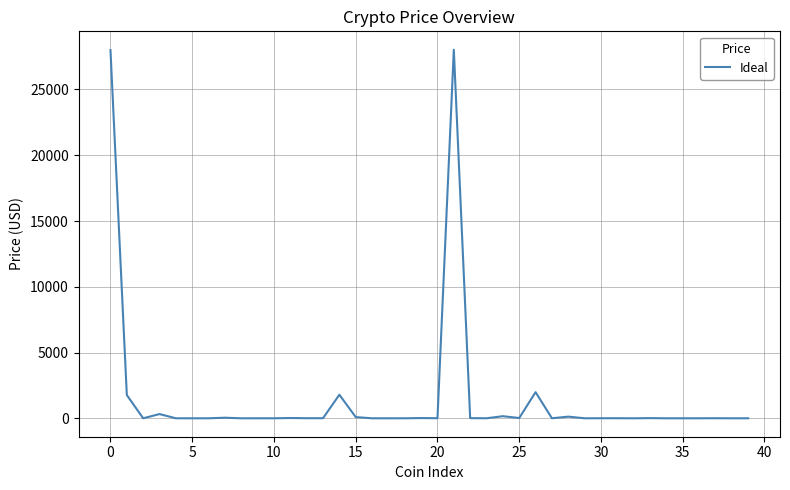

What is the difference between the maximum and minimum values?

28020.1